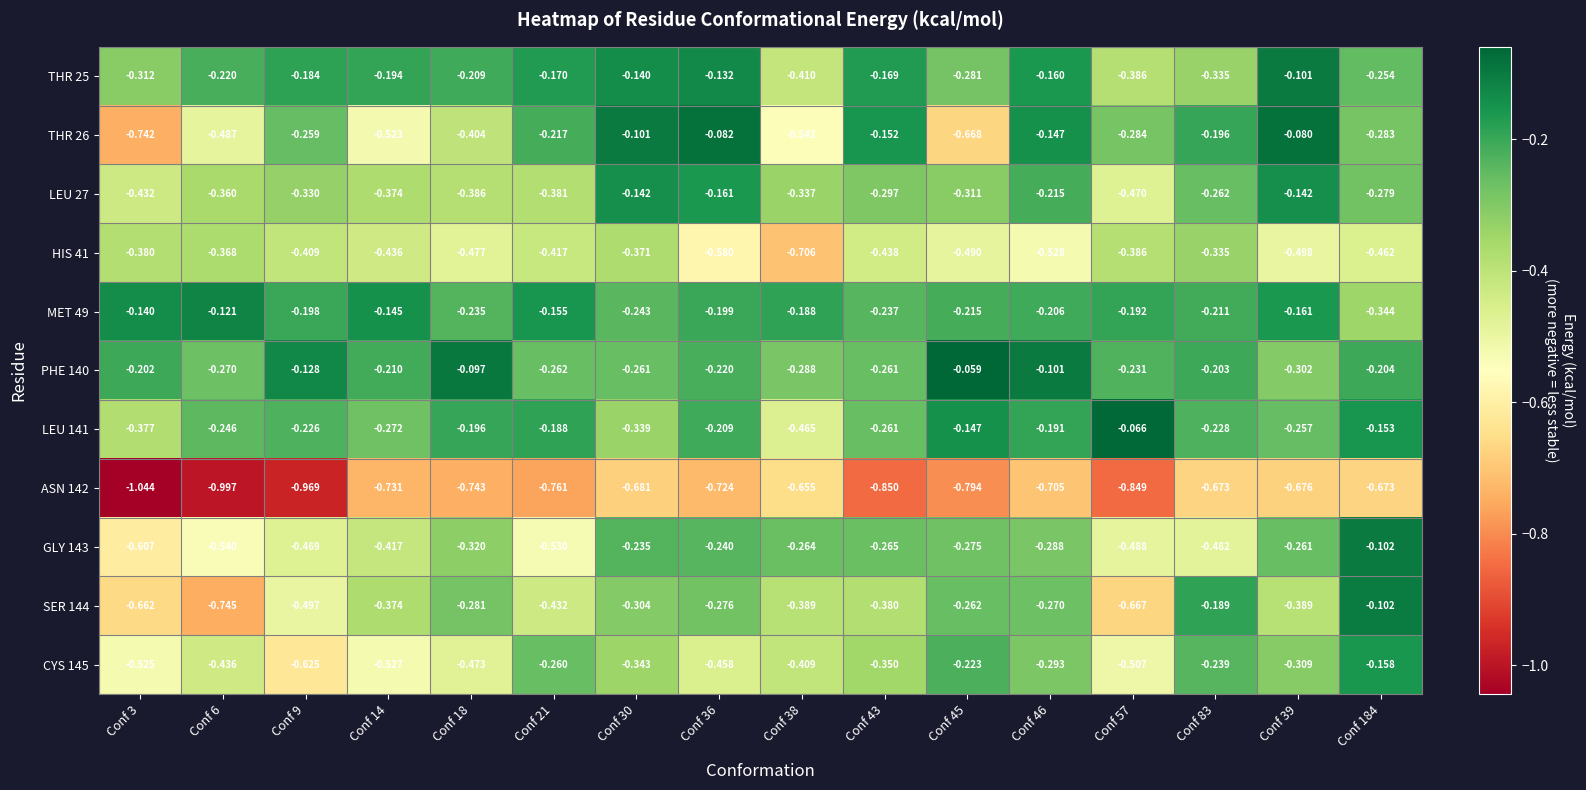

Reading left to right, transcribe all the data shown in this chart.

THR 25: Conf 3=-0.3	Conf 6=-0.2	Conf 9=-0.2	Conf 14=-0.2	Conf 18=-0.2	Conf 21=-0.2	Conf 30=-0.1	Conf 36=-0.1	Conf 38=-0.4	Conf 43=-0.2	Conf 45=-0.3	Conf 46=-0.2	Conf 57=-0.4	Conf 83=-0.3	Conf 39=-0.1	Conf 184=-0.3
THR 26: Conf 3=-0.7	Conf 6=-0.5	Conf 9=-0.3	Conf 14=-0.5	Conf 18=-0.4	Conf 21=-0.2	Conf 30=-0.1	Conf 36=-0.1	Conf 38=-0.5	Conf 43=-0.2	Conf 45=-0.7	Conf 46=-0.1	Conf 57=-0.3	Conf 83=-0.2	Conf 39=-0.1	Conf 184=-0.3
LEU 27: Conf 3=-0.4	Conf 6=-0.4	Conf 9=-0.3	Conf 14=-0.4	Conf 18=-0.4	Conf 21=-0.4	Conf 30=-0.1	Conf 36=-0.2	Conf 38=-0.3	Conf 43=-0.3	Conf 45=-0.3	Conf 46=-0.2	Conf 57=-0.5	Conf 83=-0.3	Conf 39=-0.1	Conf 184=-0.3
HIS 41: Conf 3=-0.4	Conf 6=-0.4	Conf 9=-0.4	Conf 14=-0.4	Conf 18=-0.5	Conf 21=-0.4	Conf 30=-0.4	Conf 36=-0.6	Conf 38=-0.7	Conf 43=-0.4	Conf 45=-0.5	Conf 46=-0.5	Conf 57=-0.4	Conf 83=-0.3	Conf 39=-0.5	Conf 184=-0.5
MET 49: Conf 3=-0.1	Conf 6=-0.1	Conf 9=-0.2	Conf 14=-0.1	Conf 18=-0.2	Conf 21=-0.2	Conf 30=-0.2	Conf 36=-0.2	Conf 38=-0.2	Conf 43=-0.2	Conf 45=-0.2	Conf 46=-0.2	Conf 57=-0.2	Conf 83=-0.2	Conf 39=-0.2	Conf 184=-0.3
PHE 140: Conf 3=-0.2	Conf 6=-0.3	Conf 9=-0.1	Conf 14=-0.2	Conf 18=-0.1	Conf 21=-0.3	Conf 30=-0.3	Conf 36=-0.2	Conf 38=-0.3	Conf 43=-0.3	Conf 45=-0.1	Conf 46=-0.1	Conf 57=-0.2	Conf 83=-0.2	Conf 39=-0.3	Conf 184=-0.2
LEU 141: Conf 3=-0.4	Conf 6=-0.2	Conf 9=-0.2	Conf 14=-0.3	Conf 18=-0.2	Conf 21=-0.2	Conf 30=-0.3	Conf 36=-0.2	Conf 38=-0.5	Conf 43=-0.3	Conf 45=-0.1	Conf 46=-0.2	Conf 57=-0.1	Conf 83=-0.2	Conf 39=-0.3	Conf 184=-0.2
ASN 142: Conf 3=-1.0	Conf 6=-1.0	Conf 9=-1.0	Conf 14=-0.7	Conf 18=-0.7	Conf 21=-0.8	Conf 30=-0.7	Conf 36=-0.7	Conf 38=-0.7	Conf 43=-0.8	Conf 45=-0.8	Conf 46=-0.7	Conf 57=-0.8	Conf 83=-0.7	Conf 39=-0.7	Conf 184=-0.7
GLY 143: Conf 3=-0.6	Conf 6=-0.5	Conf 9=-0.5	Conf 14=-0.4	Conf 18=-0.3	Conf 21=-0.5	Conf 30=-0.2	Conf 36=-0.2	Conf 38=-0.3	Conf 43=-0.3	Conf 45=-0.3	Conf 46=-0.3	Conf 57=-0.5	Conf 83=-0.5	Conf 39=-0.3	Conf 184=-0.1
SER 144: Conf 3=-0.7	Conf 6=-0.7	Conf 9=-0.5	Conf 14=-0.4	Conf 18=-0.3	Conf 21=-0.4	Conf 30=-0.3	Conf 36=-0.3	Conf 38=-0.4	Conf 43=-0.4	Conf 45=-0.3	Conf 46=-0.3	Conf 57=-0.7	Conf 83=-0.2	Conf 39=-0.4	Conf 184=-0.1
CYS 145: Conf 3=-0.5	Conf 6=-0.4	Conf 9=-0.6	Conf 14=-0.5	Conf 18=-0.5	Conf 21=-0.3	Conf 30=-0.3	Conf 36=-0.5	Conf 38=-0.4	Conf 43=-0.3	Conf 45=-0.2	Conf 46=-0.3	Conf 57=-0.5	Conf 83=-0.2	Conf 39=-0.3	Conf 184=-0.2